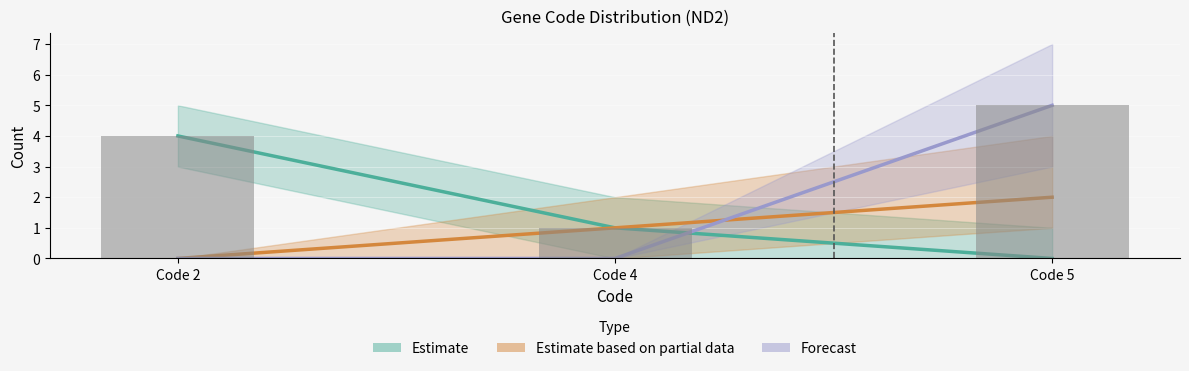

What is the total value across all series at Code 5?

7